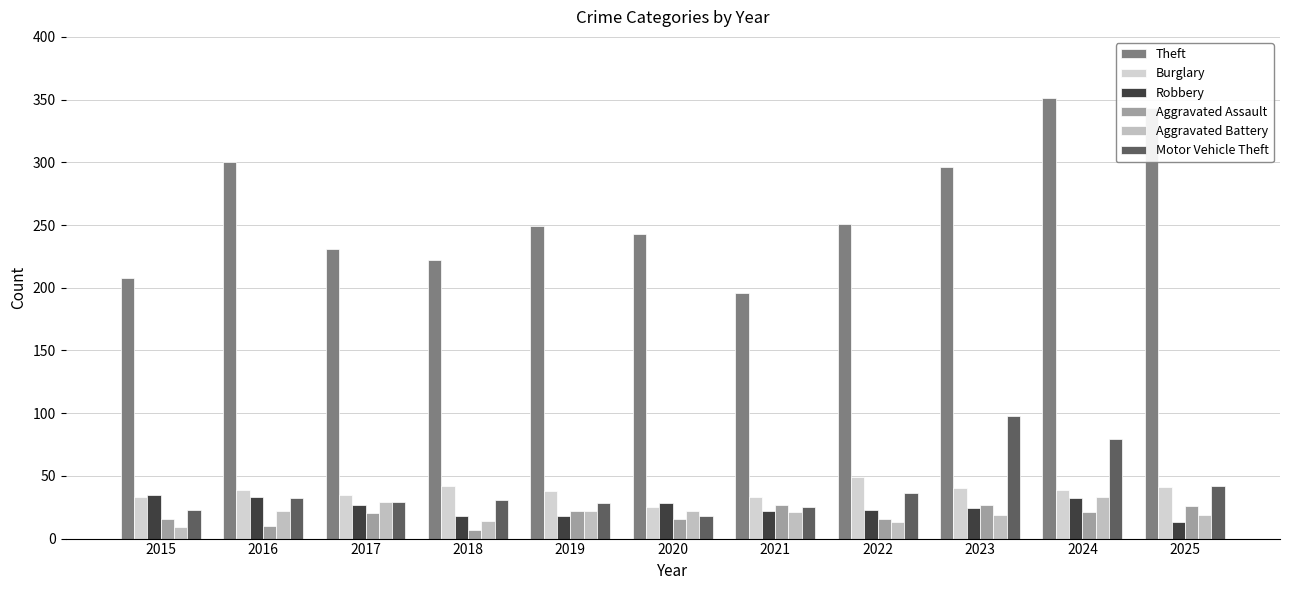

Where is Aggravated Battery nearest to the value 21?

2021